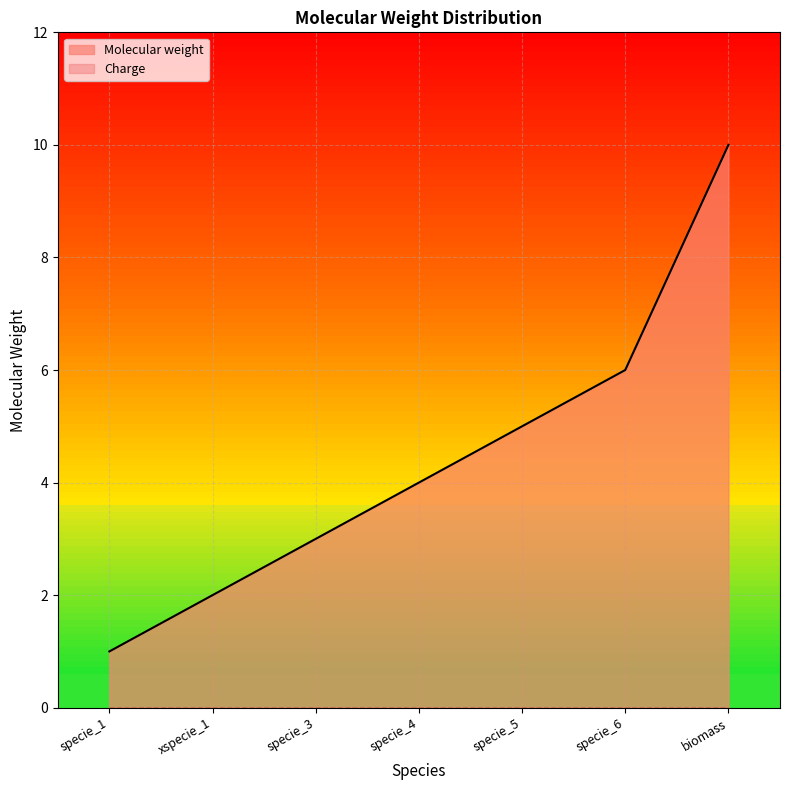

How many categories are shown in the chart?

7